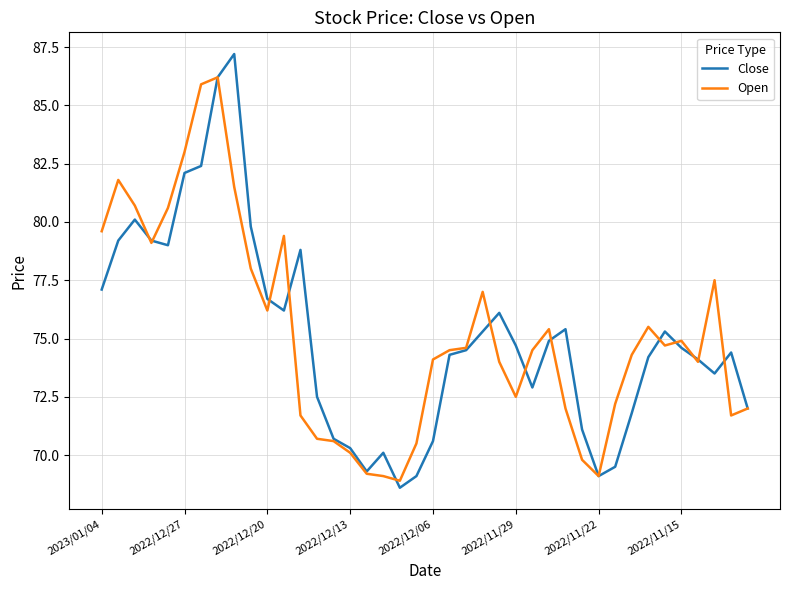

Rank the series by their maximum value, from highest to lowest.

Close, Open